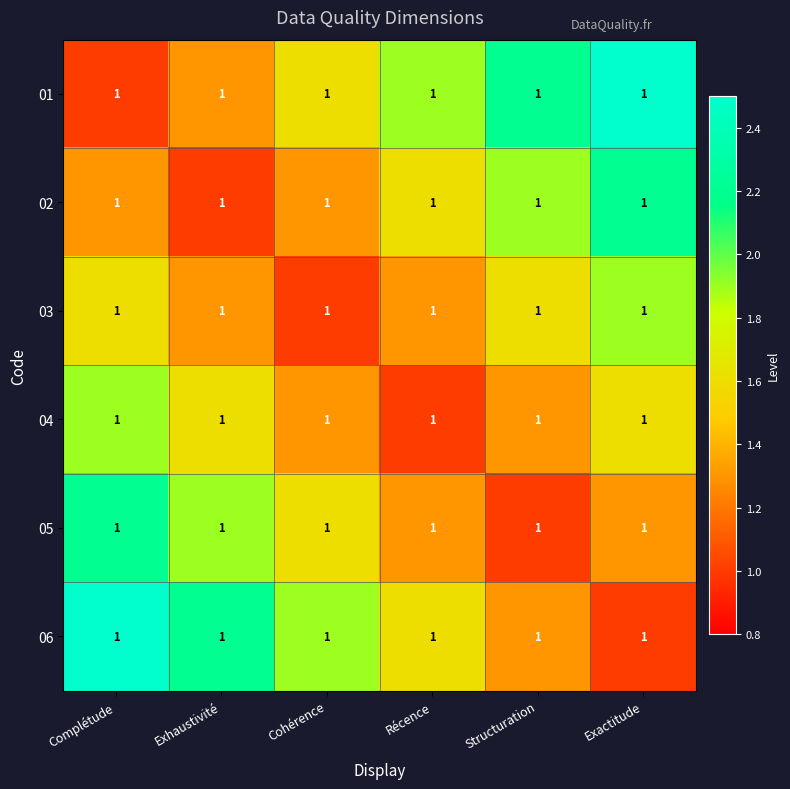

Reading right to left, transcribe all the data shown in this chart.

01: Exactitude=1.0	Structuration=1.0	Récence=1.0	Cohérence=1.0	Exhaustivité=1.0	Complétude=1.0
02: Exactitude=1.0	Structuration=1.0	Récence=1.0	Cohérence=1.0	Exhaustivité=1.0	Complétude=1.0
03: Exactitude=1.0	Structuration=1.0	Récence=1.0	Cohérence=1.0	Exhaustivité=1.0	Complétude=1.0
04: Exactitude=1.0	Structuration=1.0	Récence=1.0	Cohérence=1.0	Exhaustivité=1.0	Complétude=1.0
05: Exactitude=1.0	Structuration=1.0	Récence=1.0	Cohérence=1.0	Exhaustivité=1.0	Complétude=1.0
06: Exactitude=1.0	Structuration=1.0	Récence=1.0	Cohérence=1.0	Exhaustivité=1.0	Complétude=1.0